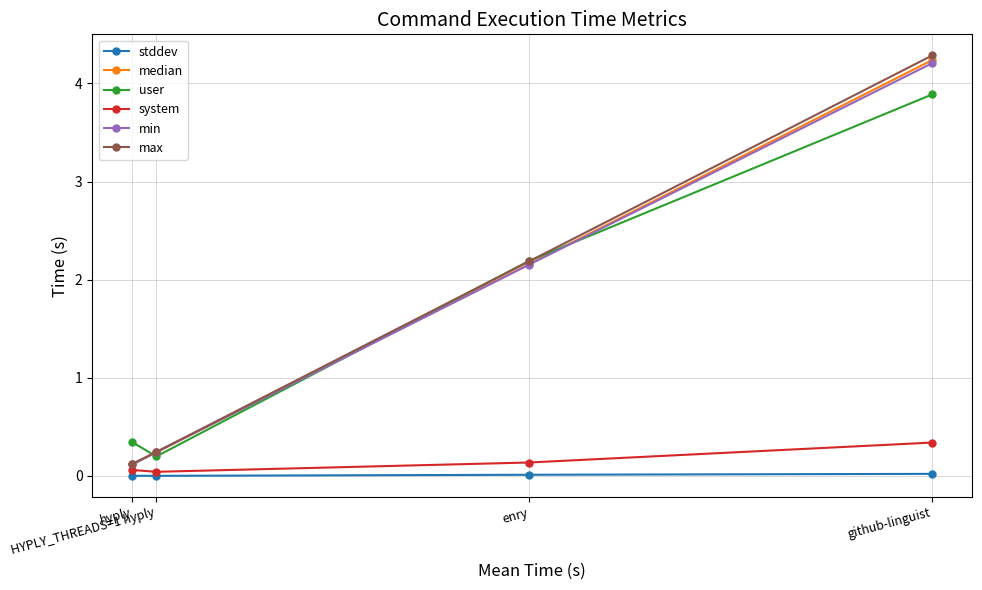

Which category has the highest value in the min series?

github-linguist